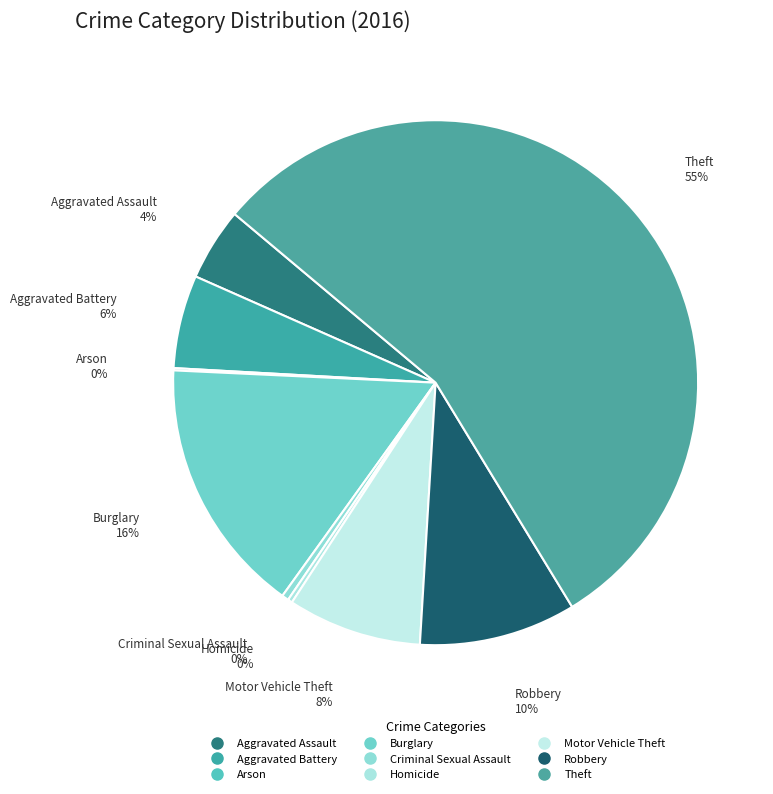

What is the change in value from Aggravated Battery to Burglary?

+72